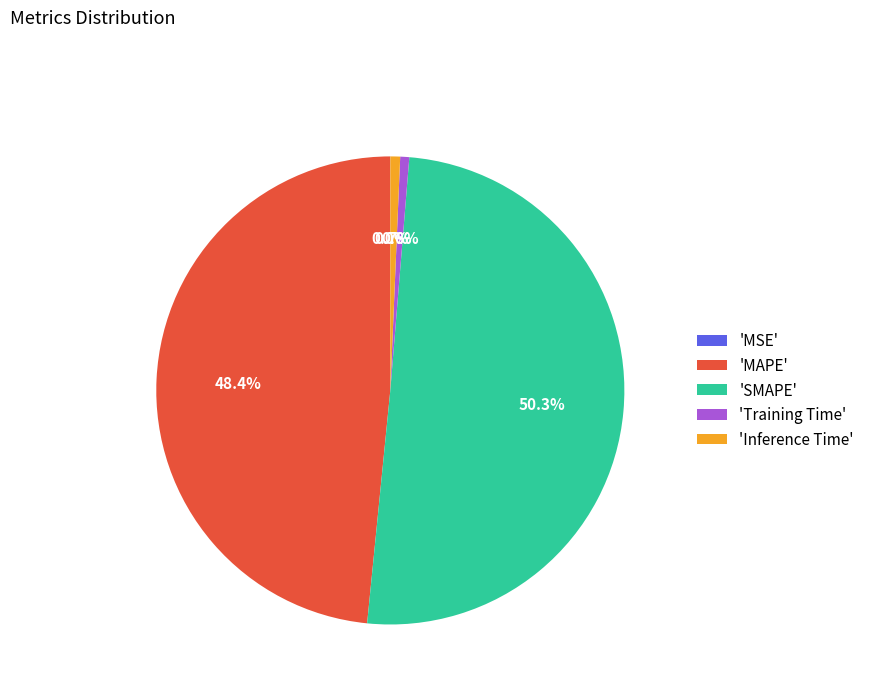

Does 'MAPE' represent more than half of the total?

No